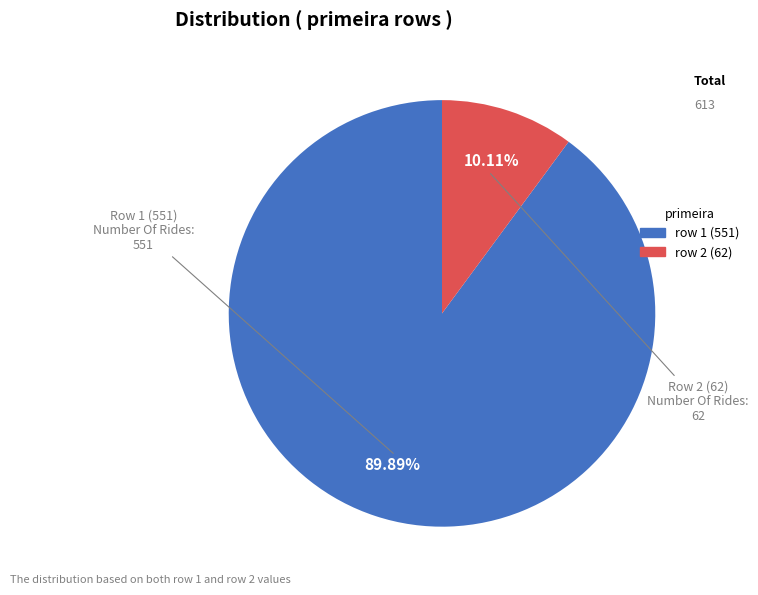

Is there a majority slice in this chart?

Yes